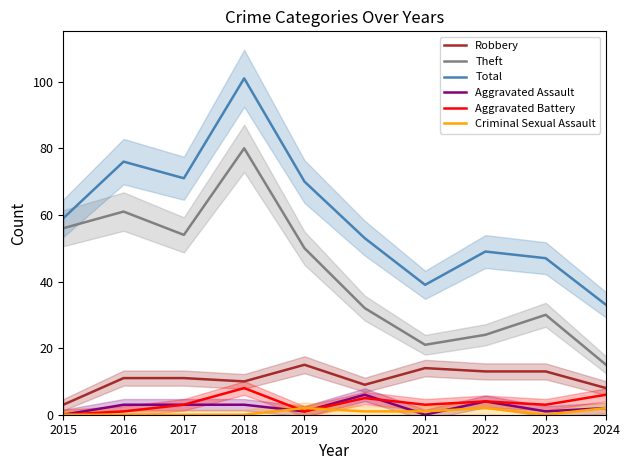

Reading right to left, list all the values displayed in this chart.

Robbery: 8	13	13	14	9	15	10	11	11	3
Theft: 15	30	24	21	32	50	80	54	61	56
Total: 33	47	49	39	53	70	101	71	76	59
Aggravated Assault: 2	1	4	0	6	1	3	3	3	0
Aggravated Battery: 6	3	4	3	5	1	8	3	1	0
Criminal Sexual Assault: 2	0	2	1	1	2	0	0	0	0